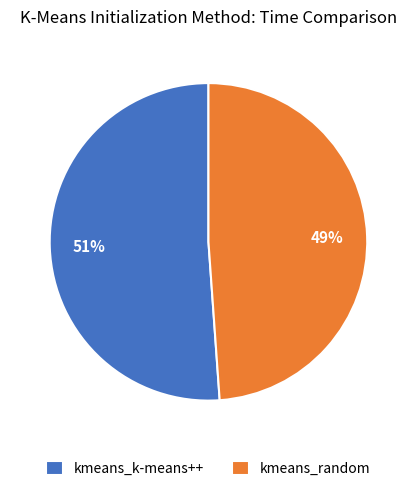

Rank the categories by value from highest to lowest.

kmeans_k-means++, kmeans_random